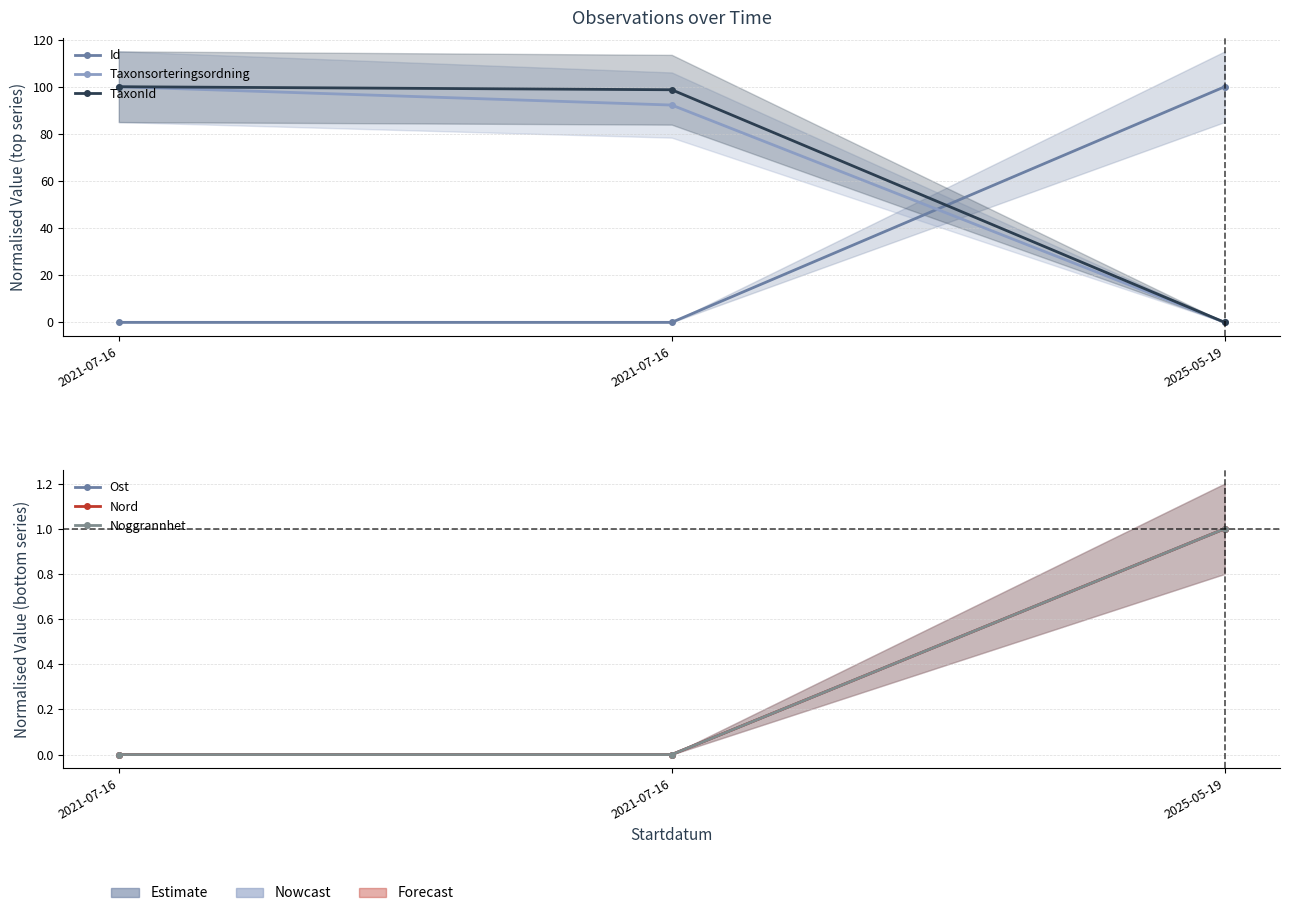

What is the label of the 1st point from the right?

2025-05-19